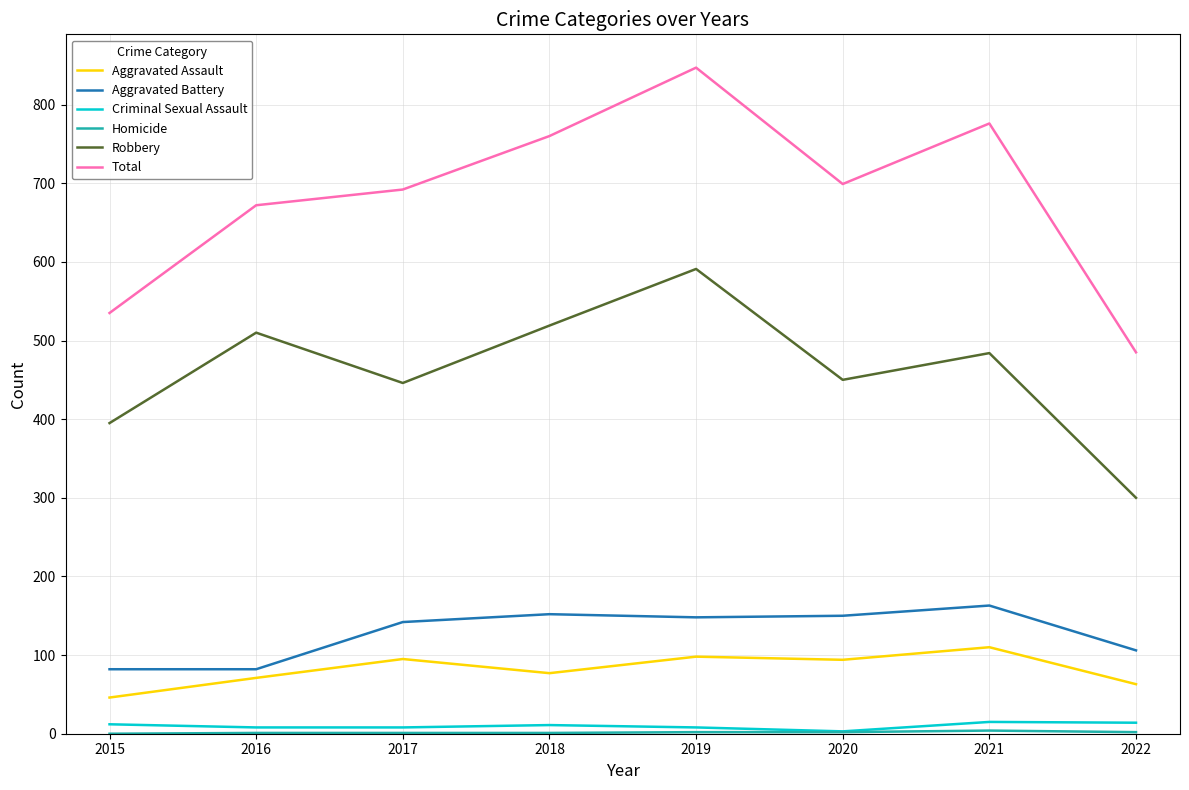

Which category has the highest value in the Robbery series?

2019